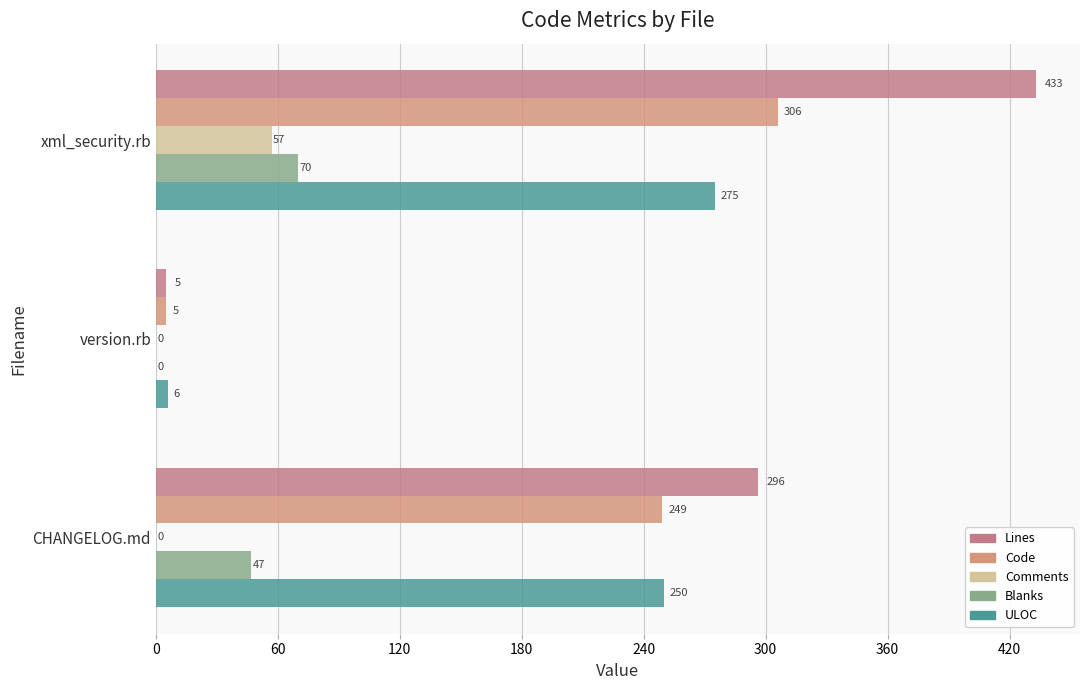

What are all the series names shown in the legend?

Lines, Code, Comments, Blanks, ULOC